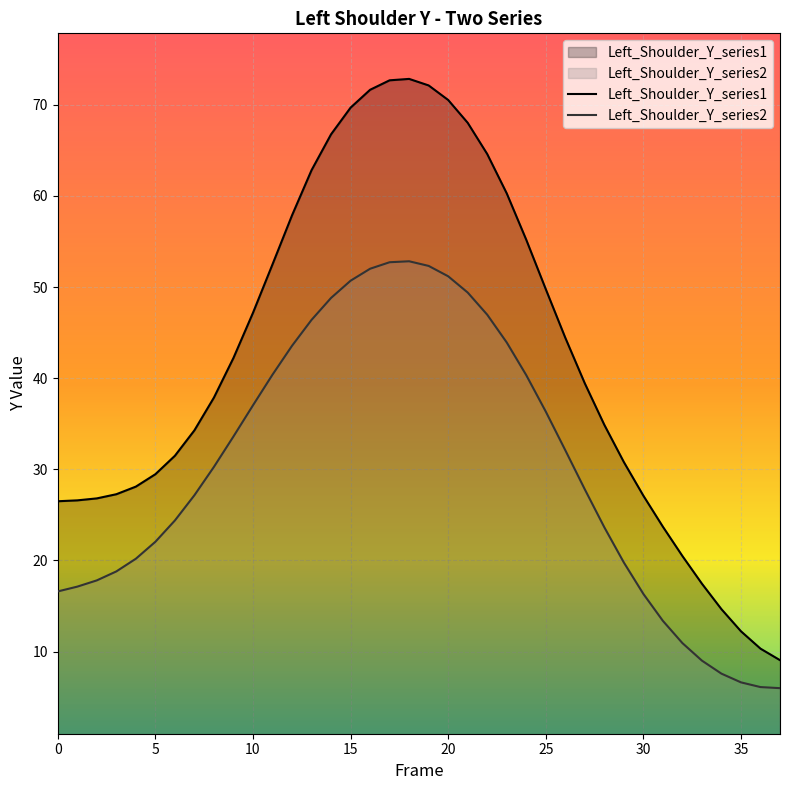

How many data points does each series have?

38